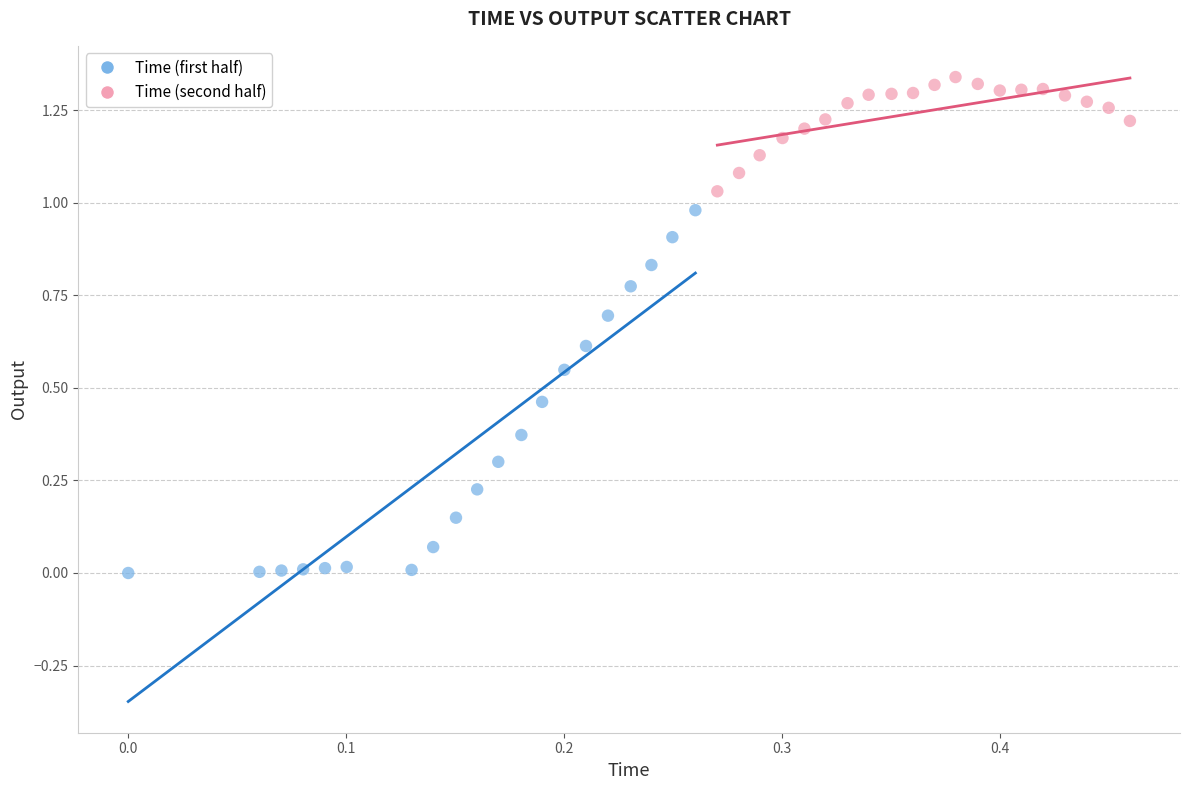

Which series reaches the minimum Y coordinate?

Time (first half)